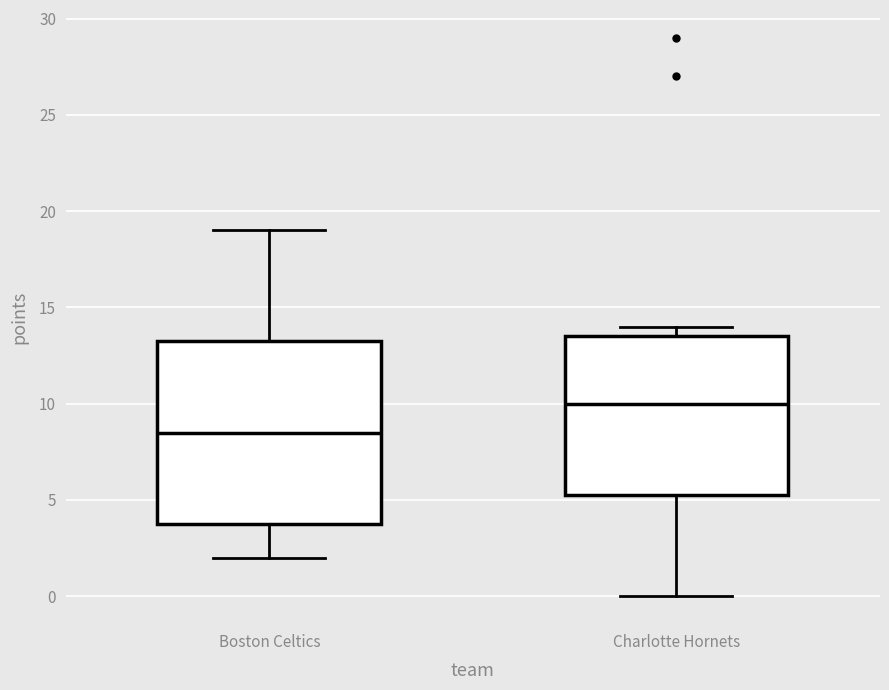

Comparing the boxes themselves (not the whiskers), which one is the tallest?

Boston Celtics